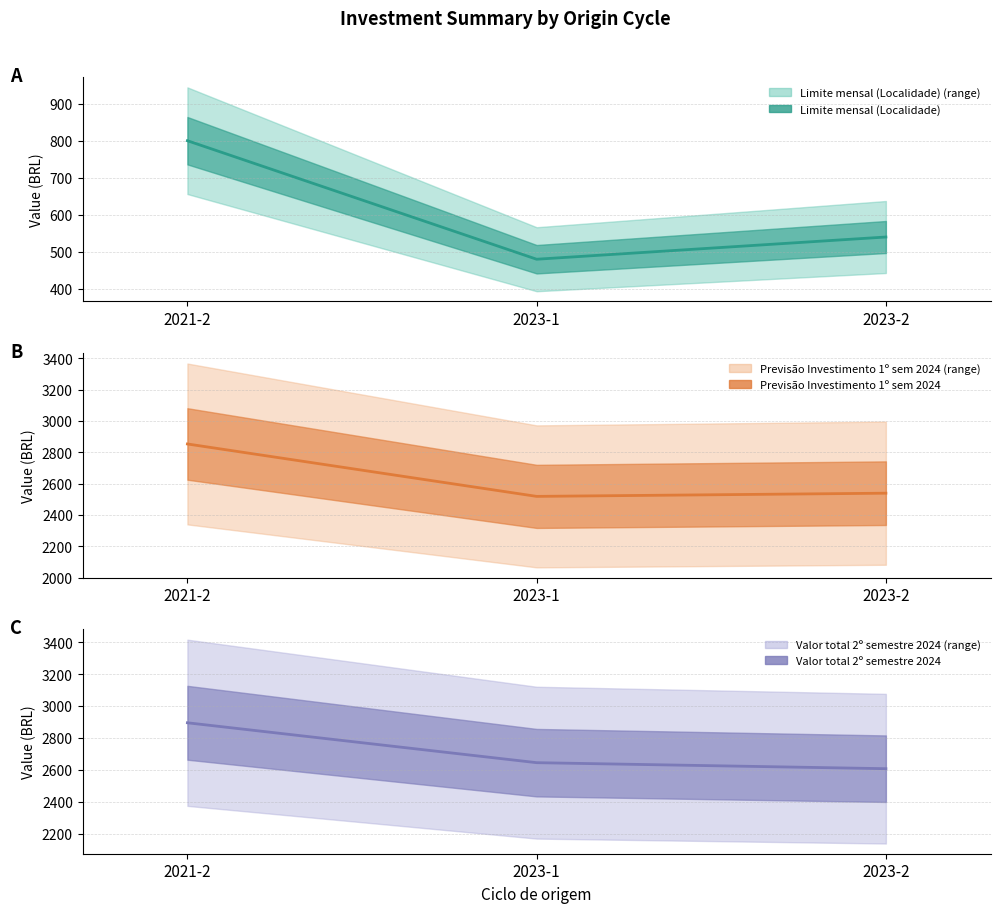

At how many categories does at least one series exceed 1164?

3